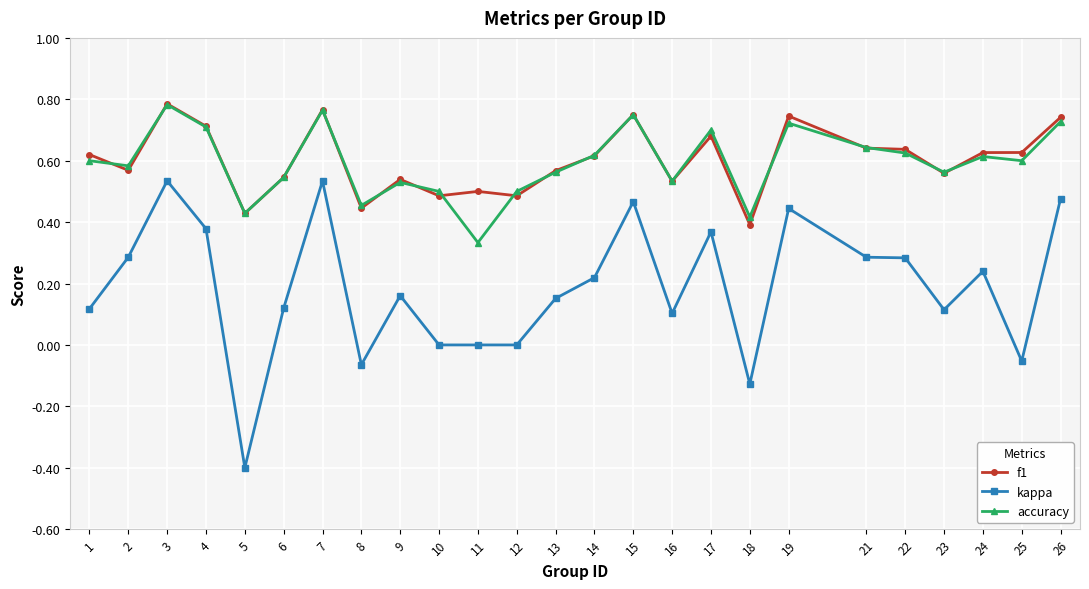

True or false: accuracy and kappa intersect in this chart.

False